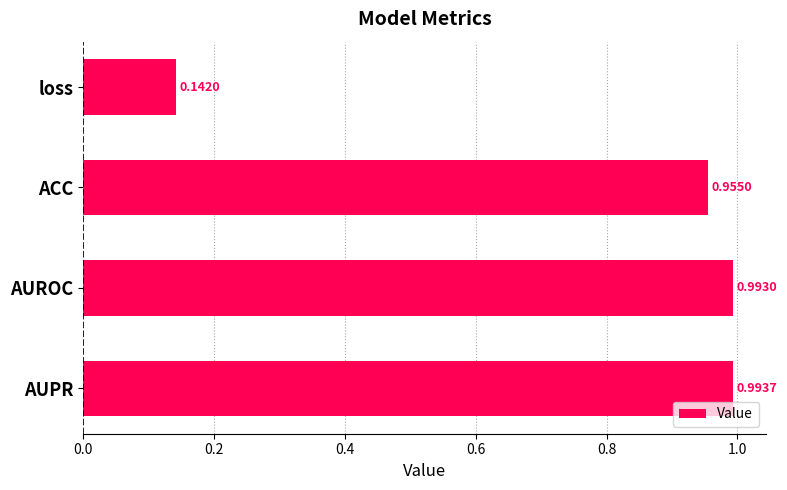

At which category does the chart reach its minimum across all series?

loss